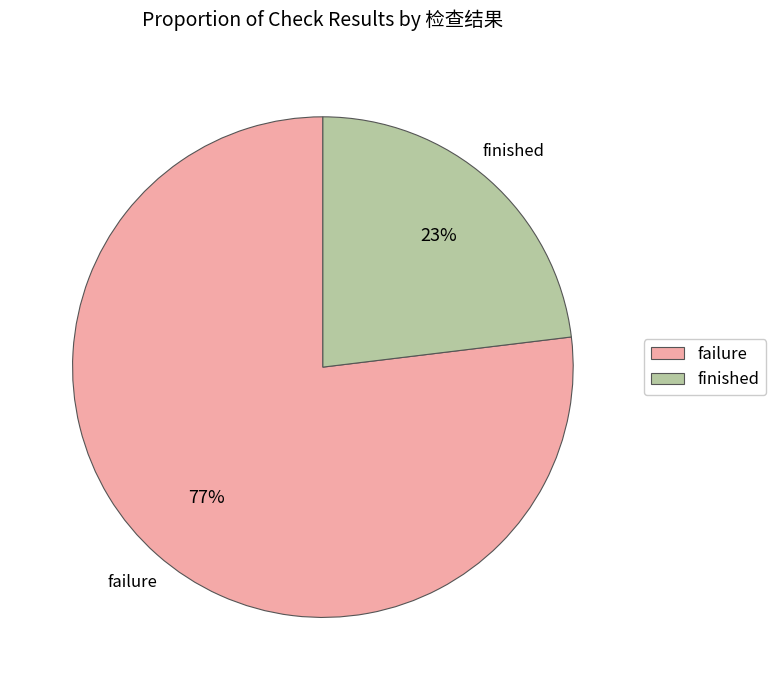

Count the number of slices in the pie.

2